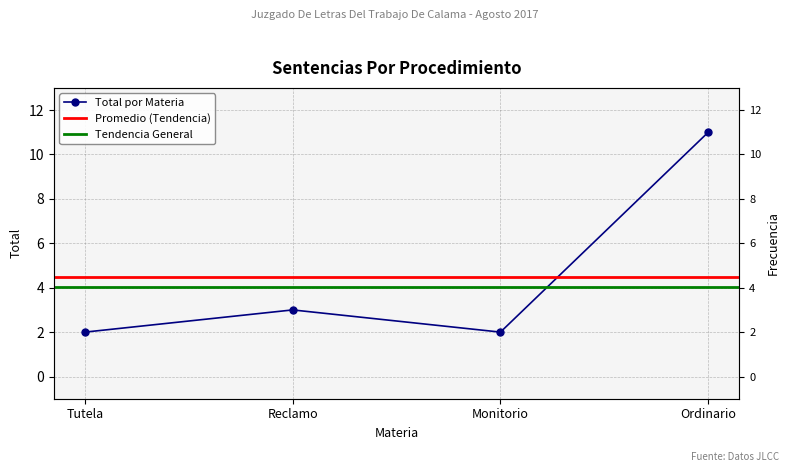

List the labels in order of value, smallest first.

Tutela, Monitorio, Reclamo, Ordinario